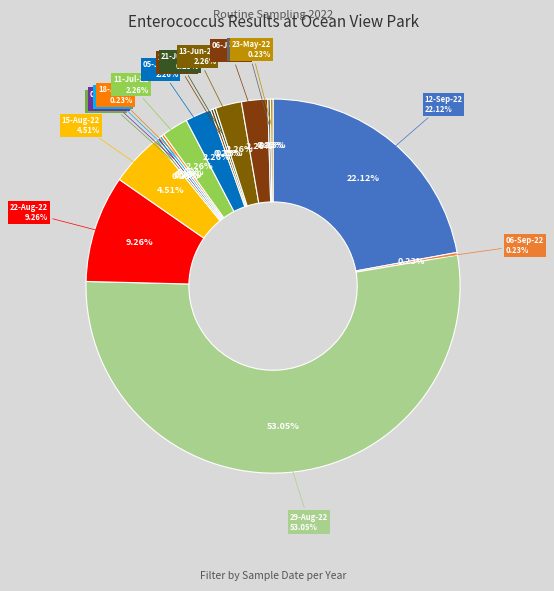

To the nearest percent, what portion does 05-Jul-22 represent?

2%